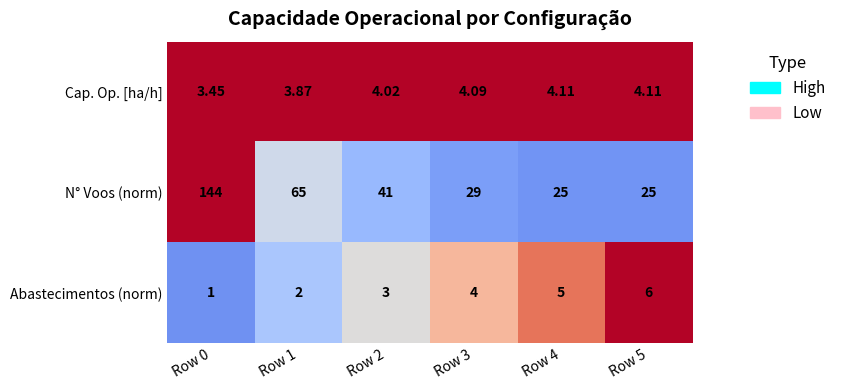

Which category has the lowest value across all series?

Row 0